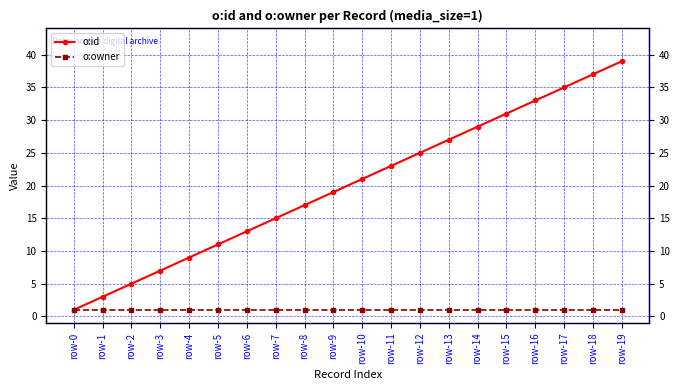

At row-14, list the series in order from smallest to largest.

o:owner, o:id